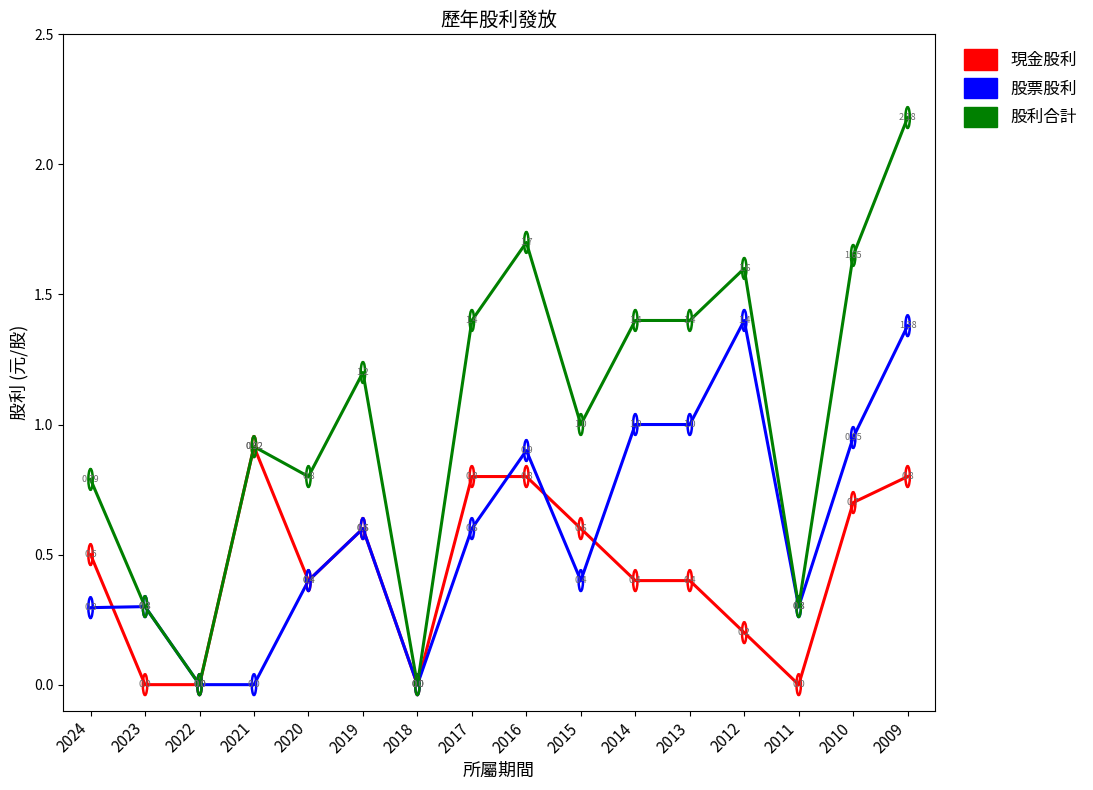

Which series has the largest range (max minus min)?

股利合計